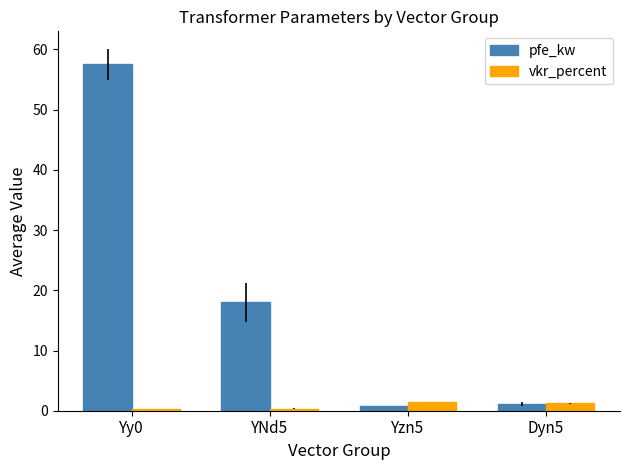

What is the greatest value displayed?

57.5